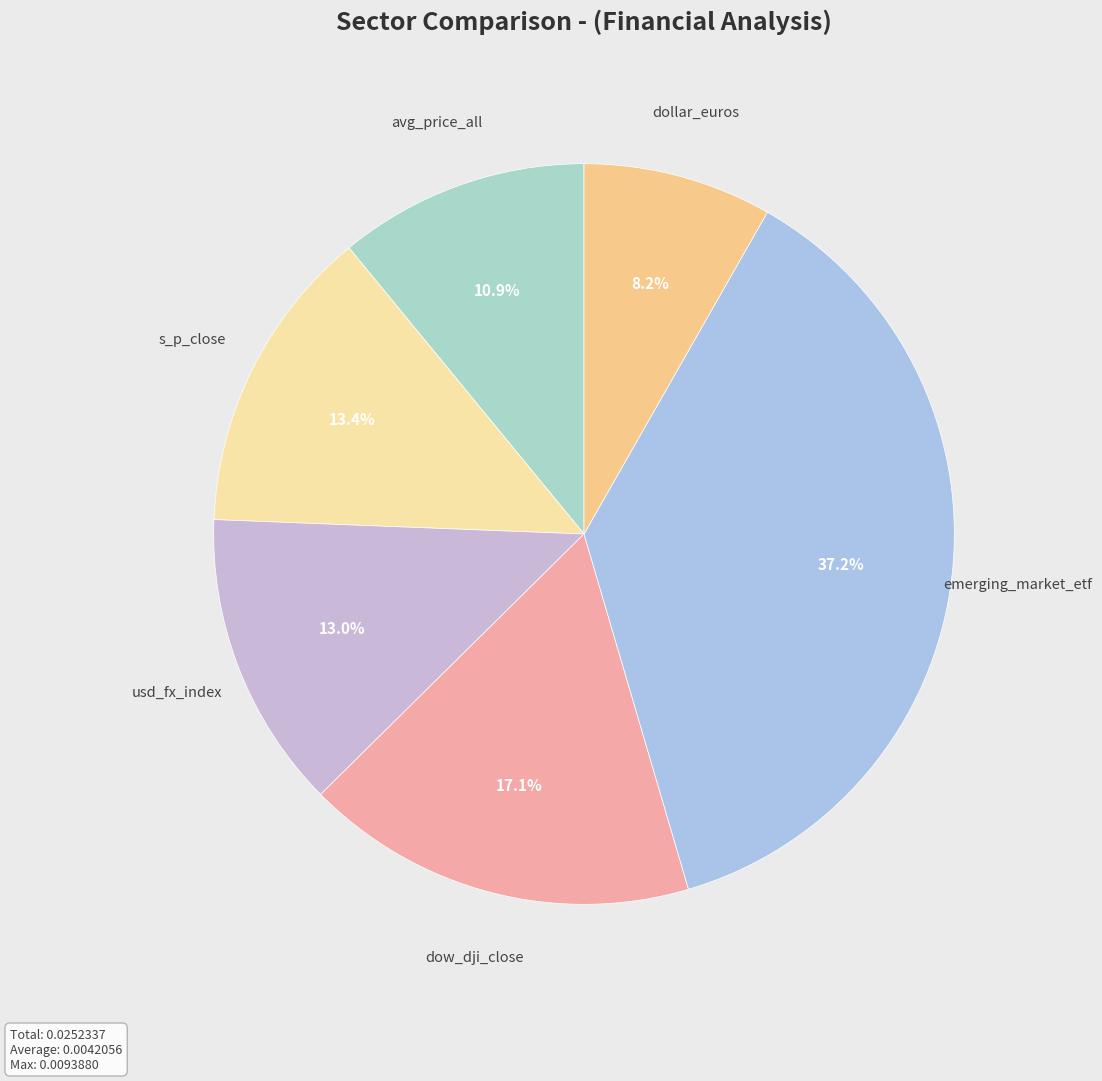

Which slice is the smallest?

dollar_euros